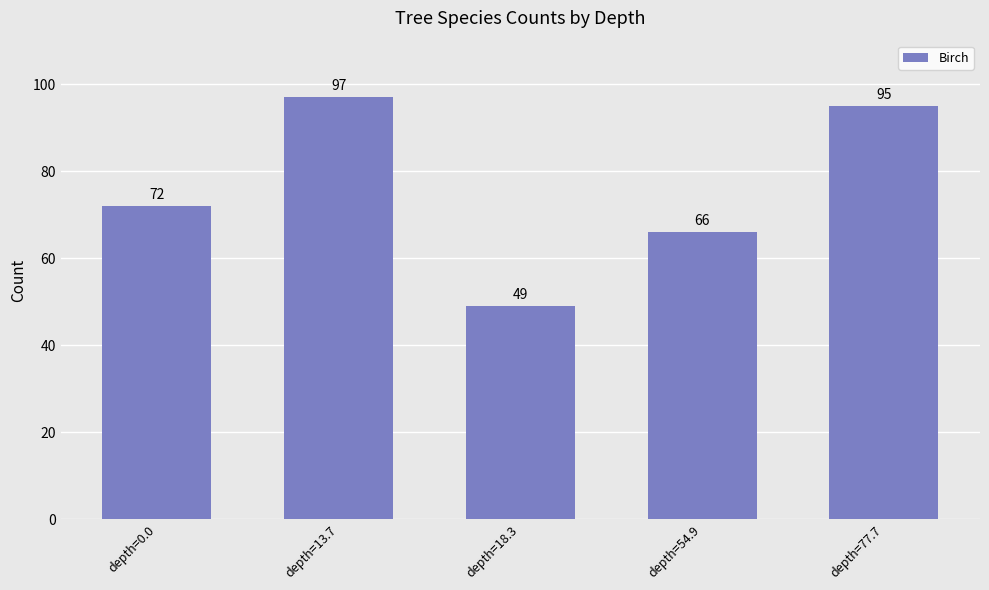

What is the sum of the values at depth=77.7 and depth=54.9?

161